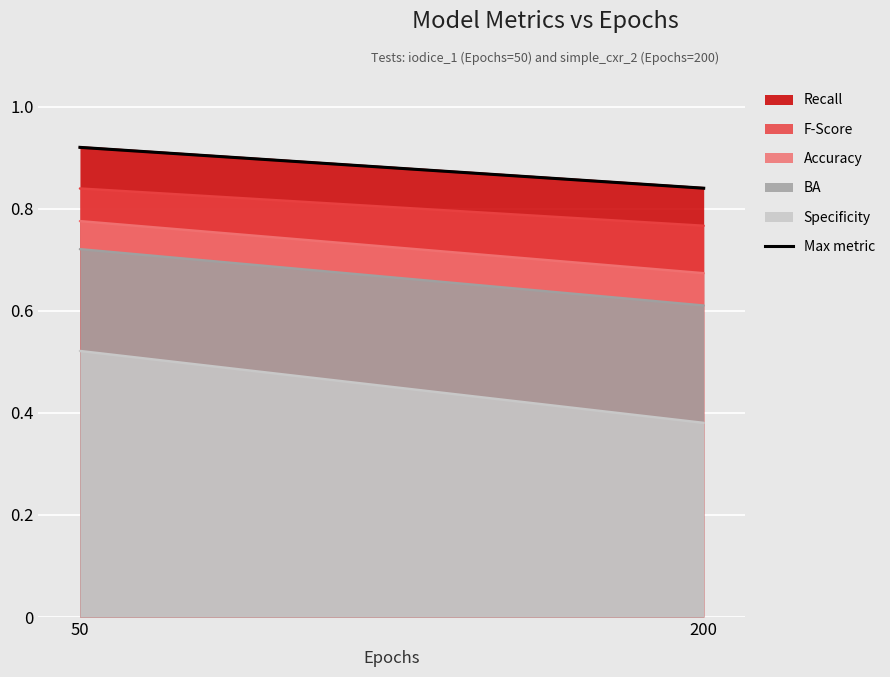

Which category has the highest value across all series?

50